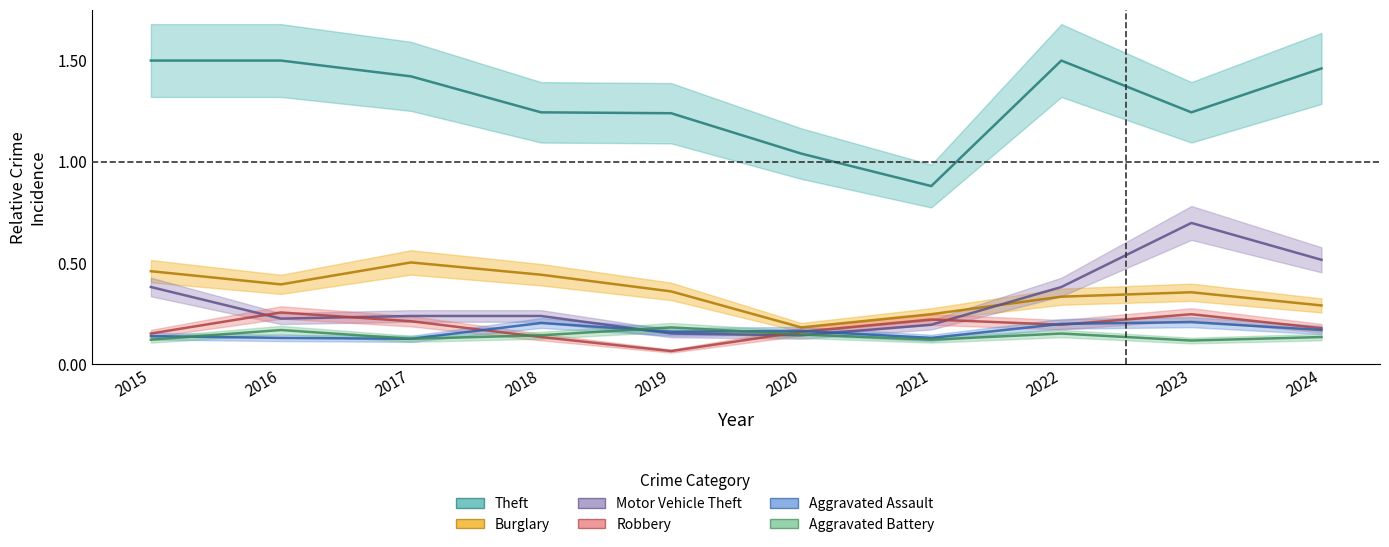

The value of Burglary at 2024 is 0.4. True or false?

False